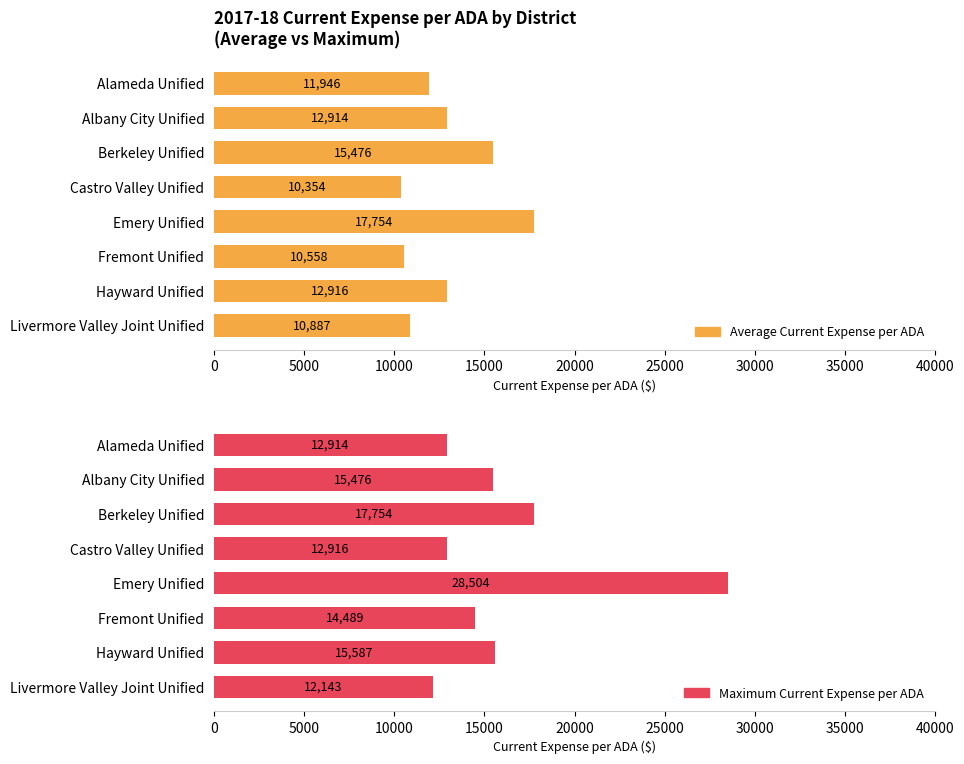

What is the approximate value of Maximum Current Expense per ADA at Alameda Unified?

12914.5